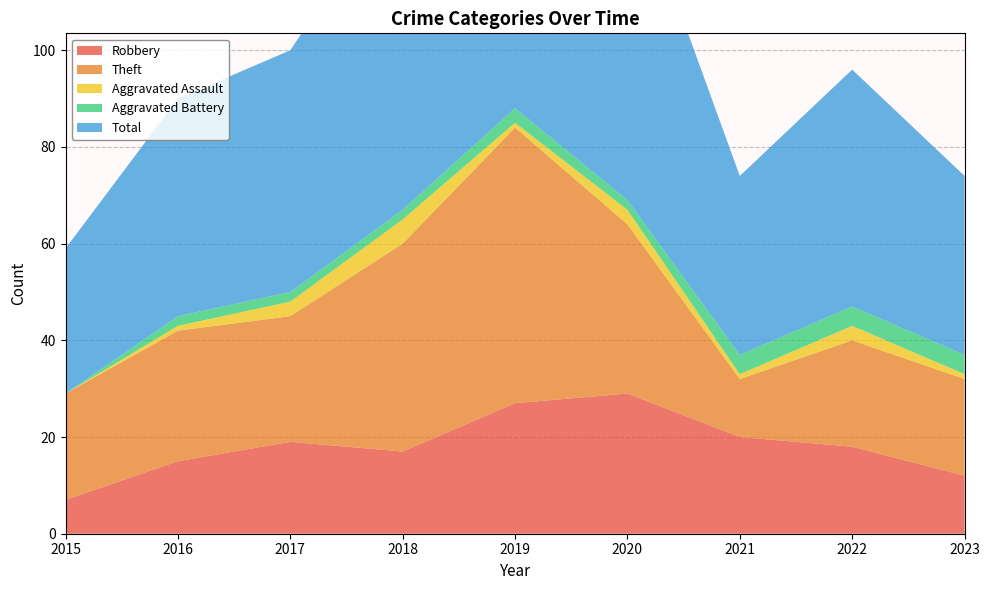

Reading right to left, extract all data points from this chart.

Robbery: 2023=12	2022=18	2021=20	2020=29	2019=27	2018=17	2017=19	2016=15	2015=7
Theft: 2023=20	2022=22	2021=12	2020=35	2019=57	2018=43	2017=26	2016=27	2015=22
Aggravated Assault: 2023=1	2022=3	2021=1	2020=3	2019=1	2018=5	2017=3	2016=1	2015=0
Aggravated Battery: 2023=4	2022=4	2021=4	2020=2	2019=3	2018=2	2017=2	2016=2	2015=0
Total: 2023=37	2022=49	2021=37	2020=69	2019=90	2018=68	2017=50	2016=45	2015=30